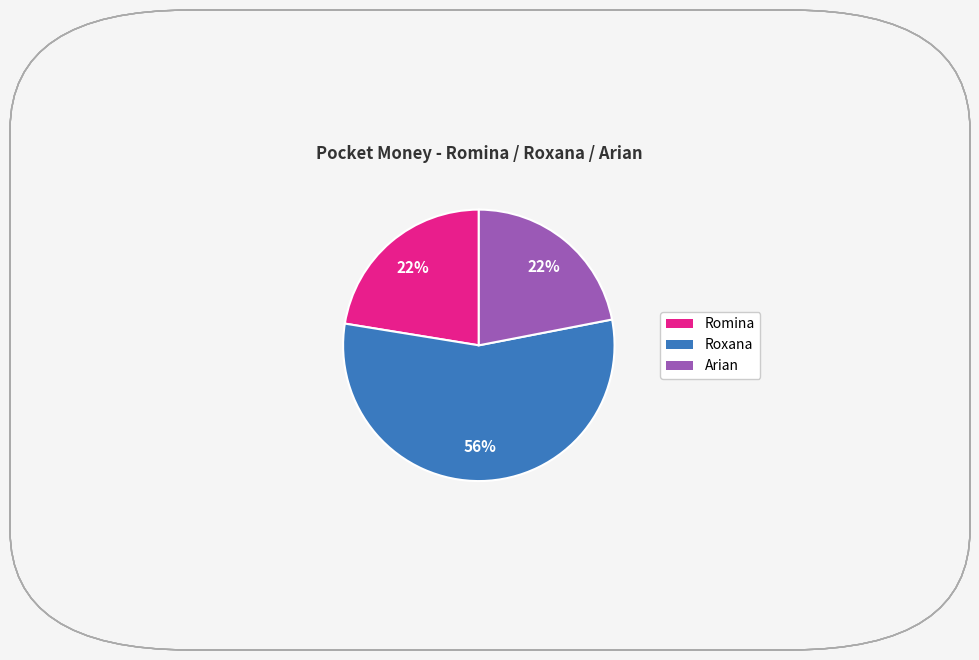

To the nearest percent, what is the difference between the largest and smallest slice percentages?

34%